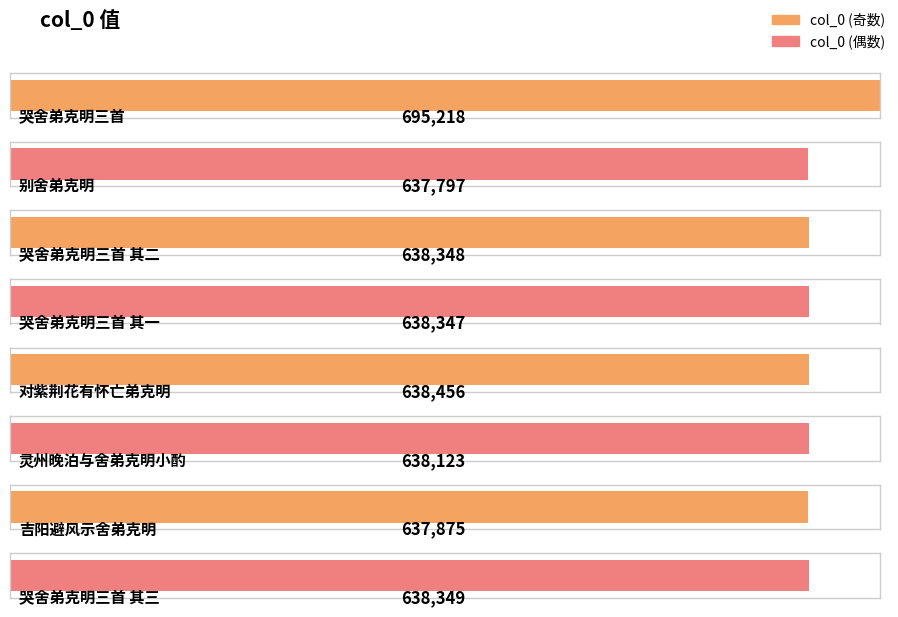

What is the average value?

645314